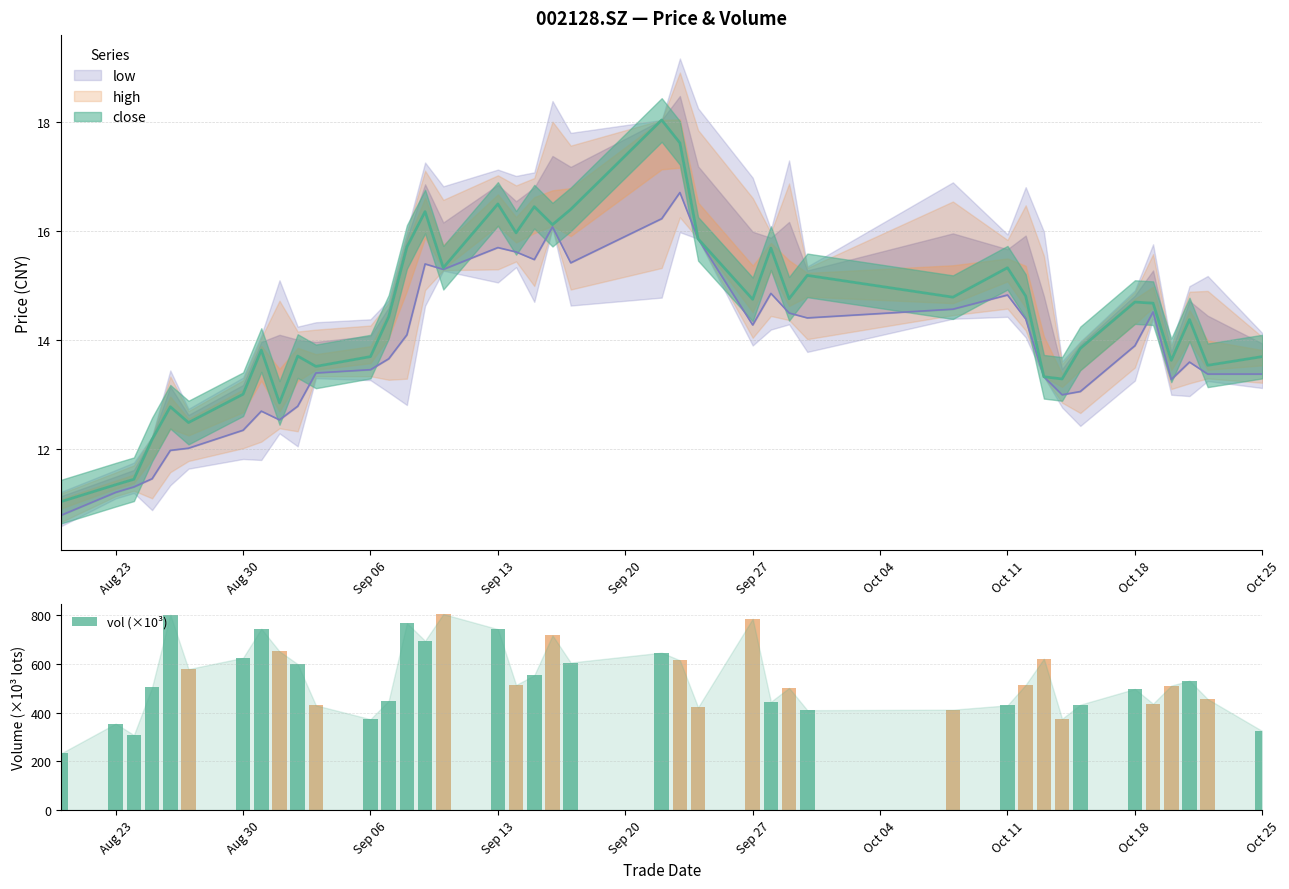

What is the value of the 17th bar from the left?

742.4